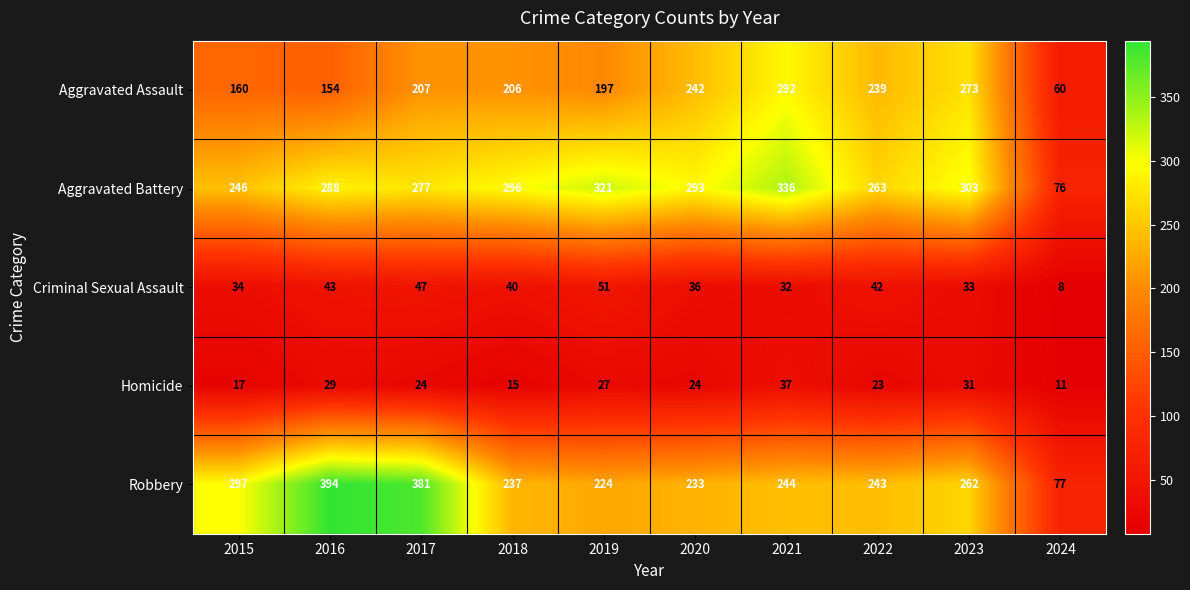

What is the average value of the Homicide series?

24